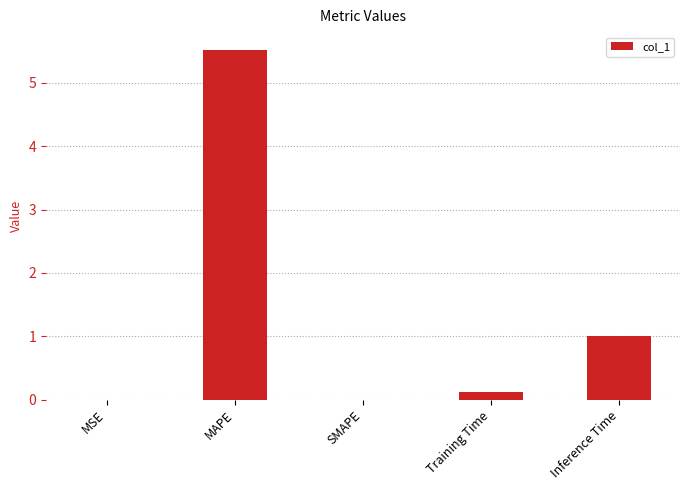

What is the greatest value displayed?

5.5